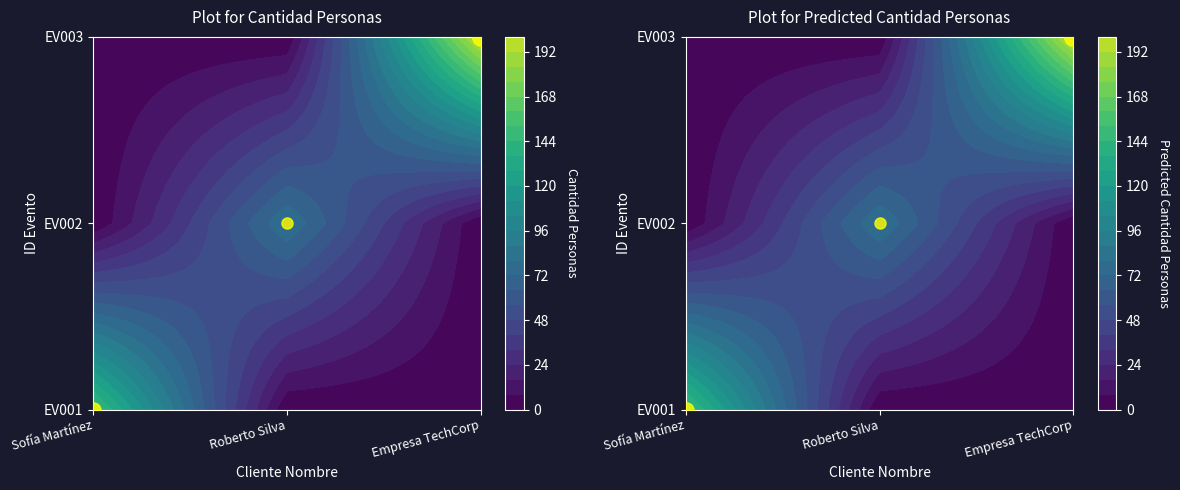

Rank the series by their average value, from highest to lowest.

EV003, EV001, EV002